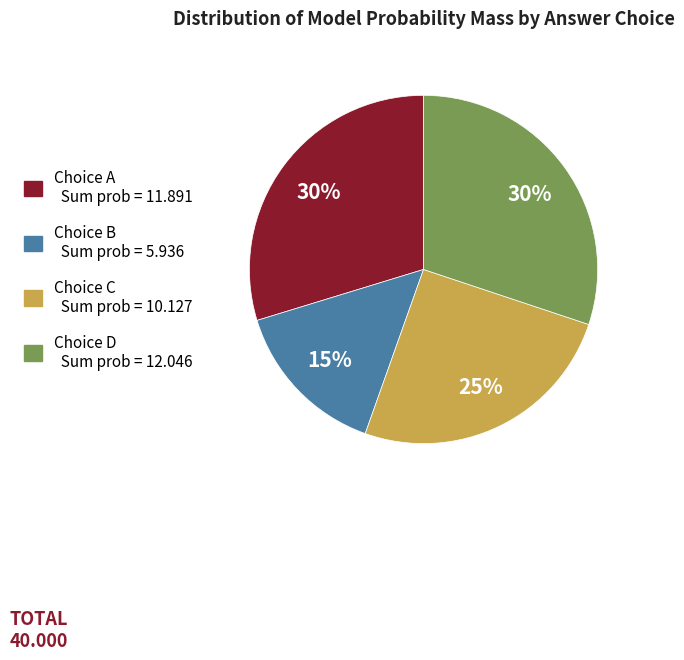

Combined, do Choice D Sum prob = 12.046 and Choice C Sum prob = 10.127 account for over 50%?

Yes